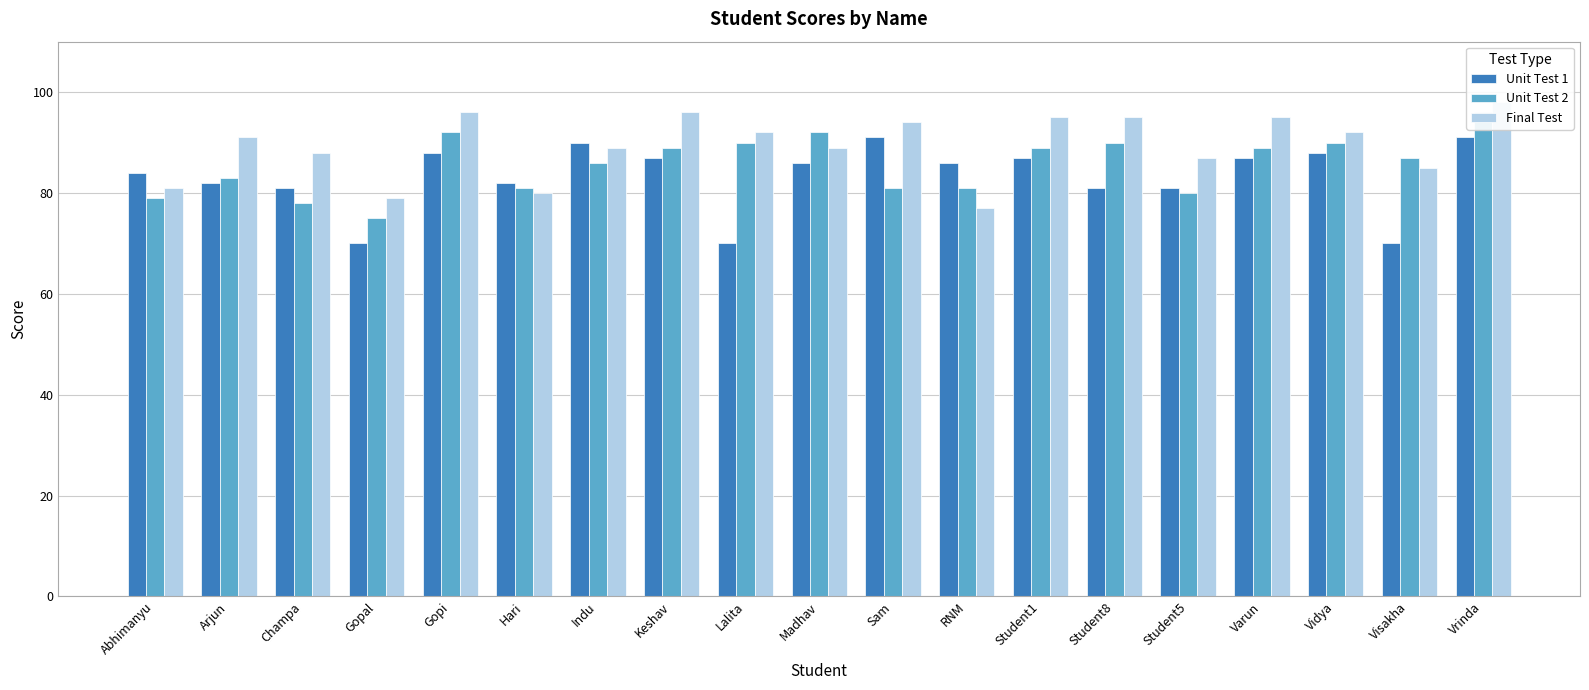

Where does the Final Test series first go above 91?

Gopi